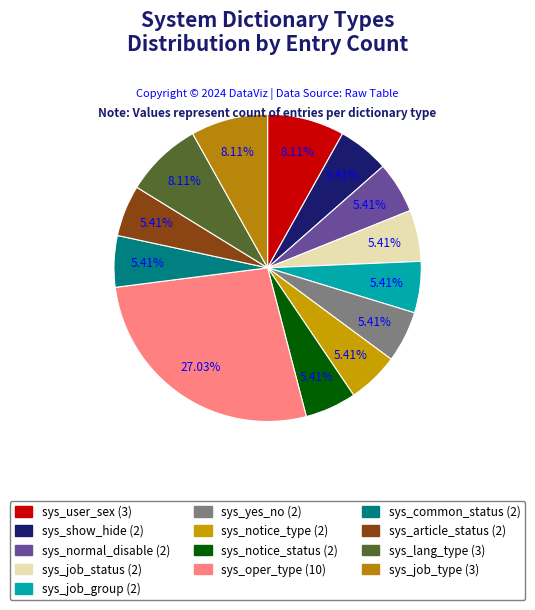

Between sys_user_sex and sys_show_hide, which is larger?

sys_user_sex